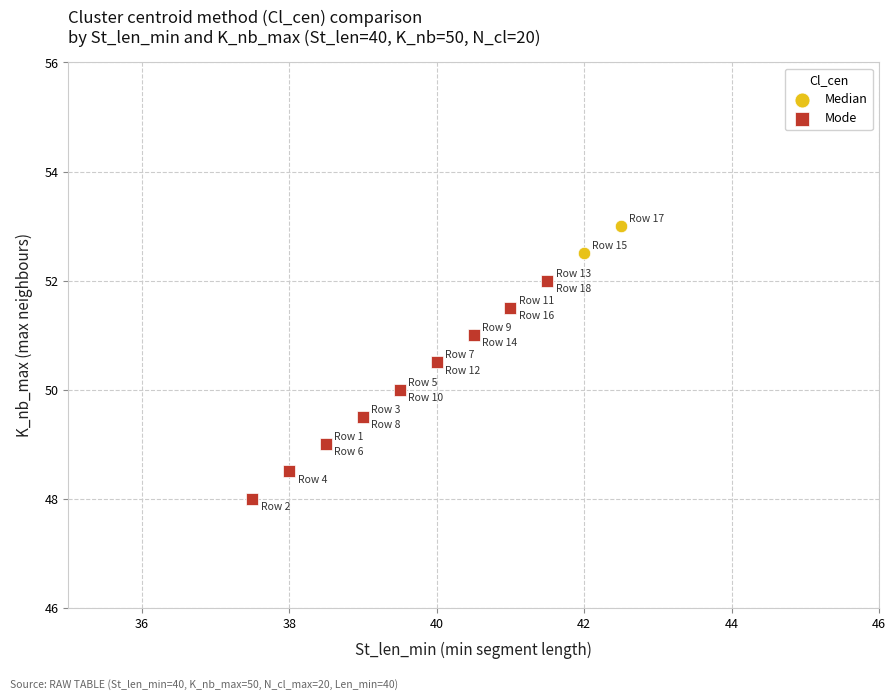

Which series contains the highest Y value?

Median